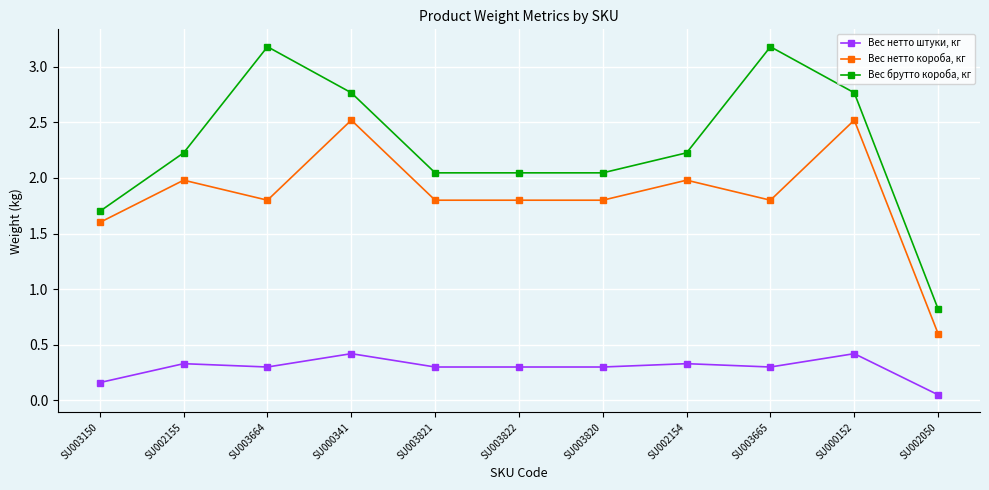

Which series has the largest range (max minus min)?

Вес брутто короба, кг